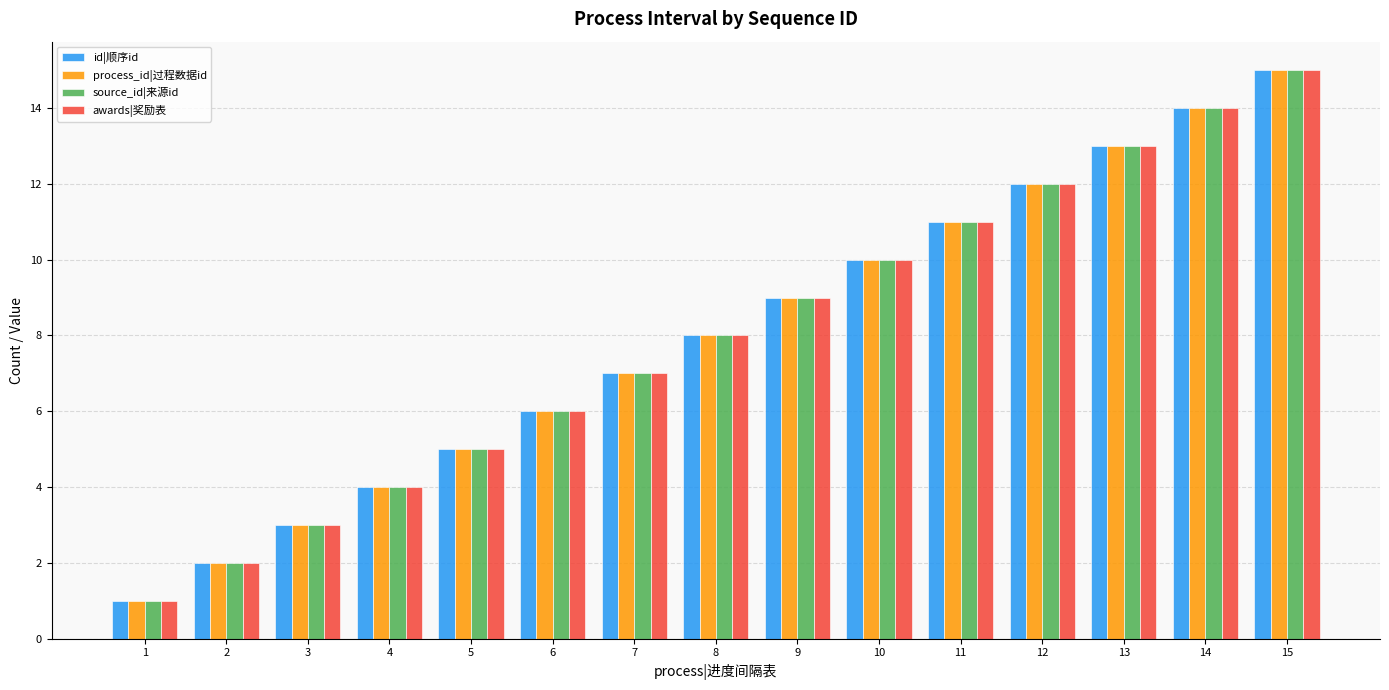

What is the greatest value displayed?

15